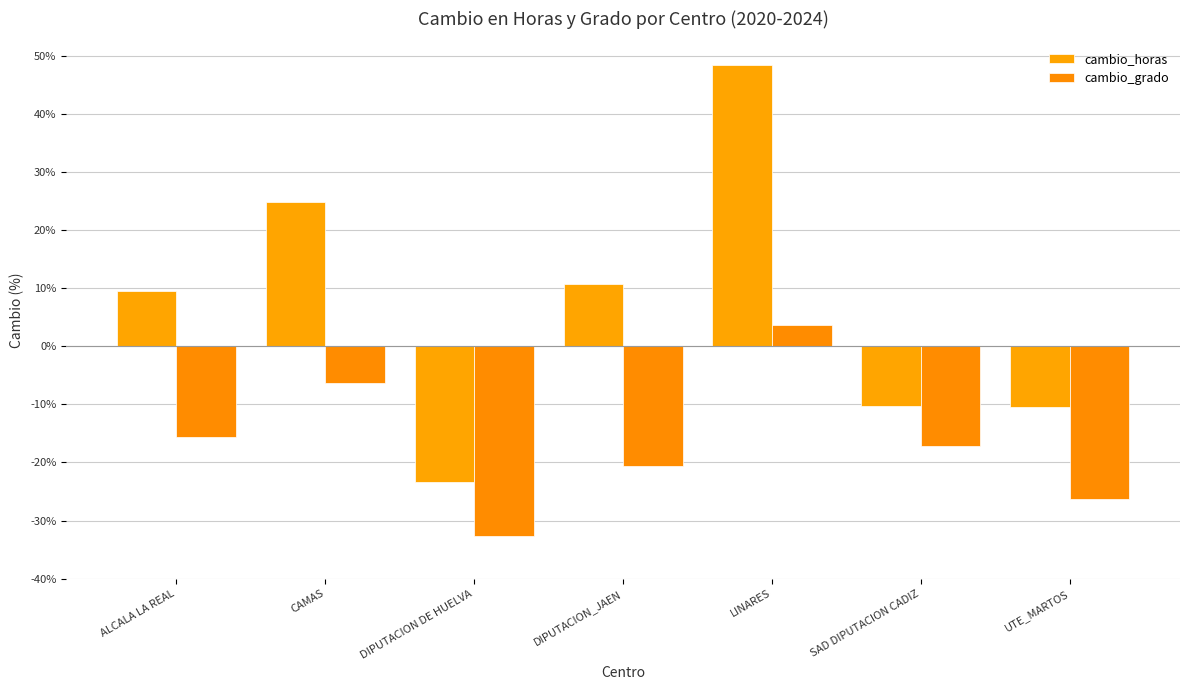

Rank the categories by cambio_grado value from highest to lowest.

LINARES, CAMAS, ALCALA LA REAL, SAD DIPUTACION CADIZ, DIPUTACION_JAEN, UTE_MARTOS, DIPUTACION DE HUELVA